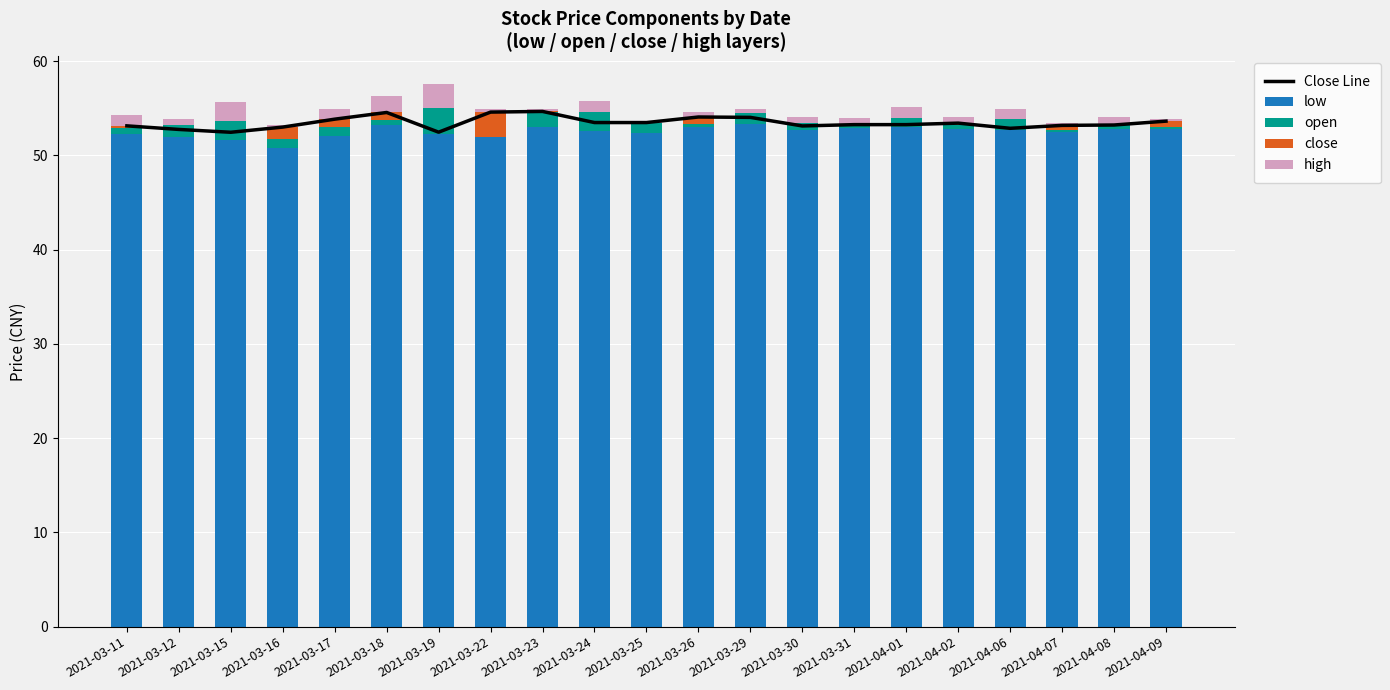

How many values in the close series exceed 0?

12